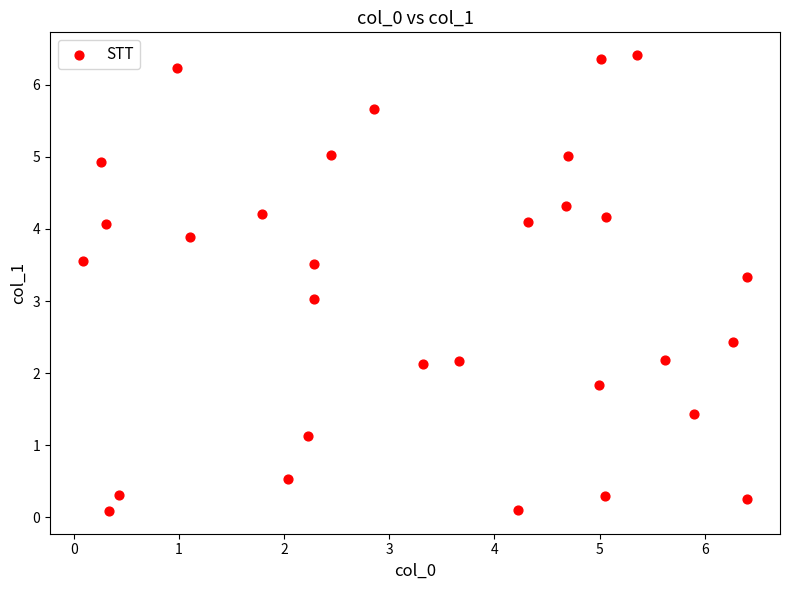

What is the range of X values (max minus min)?

6.3